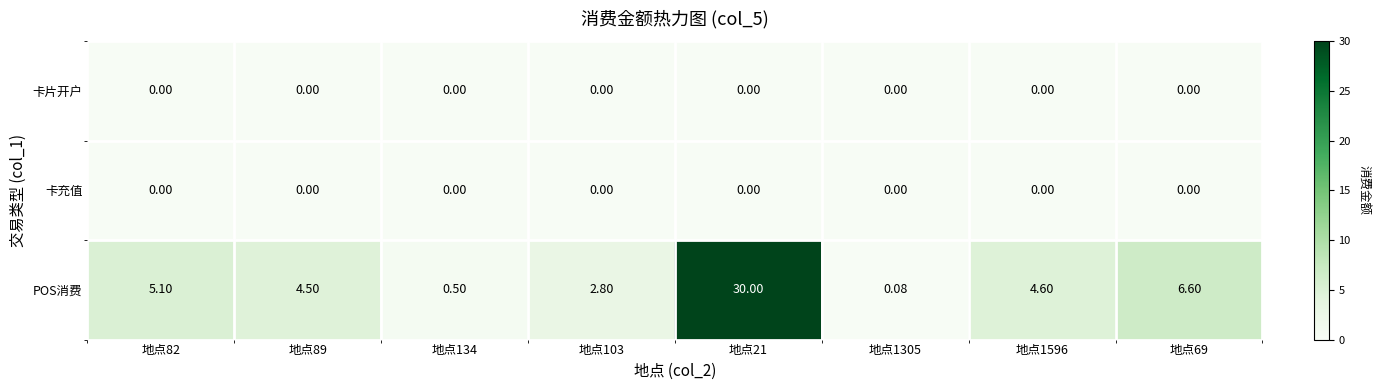

Which series changed the most between 地点103 and 地点1305?

POS消费